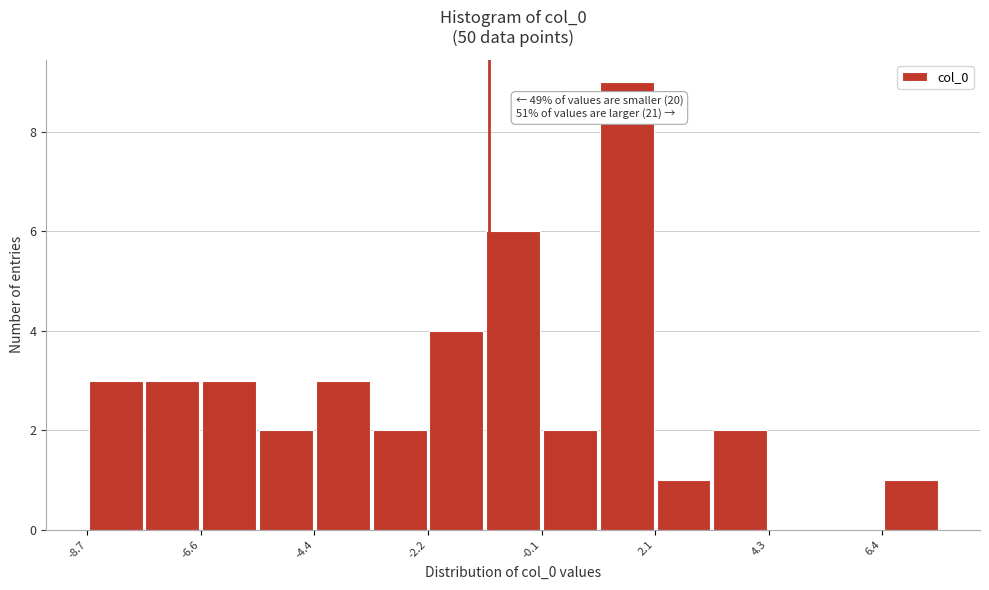

Read against the x-axis, roughly where is the centre of the tallest bar?

1.5